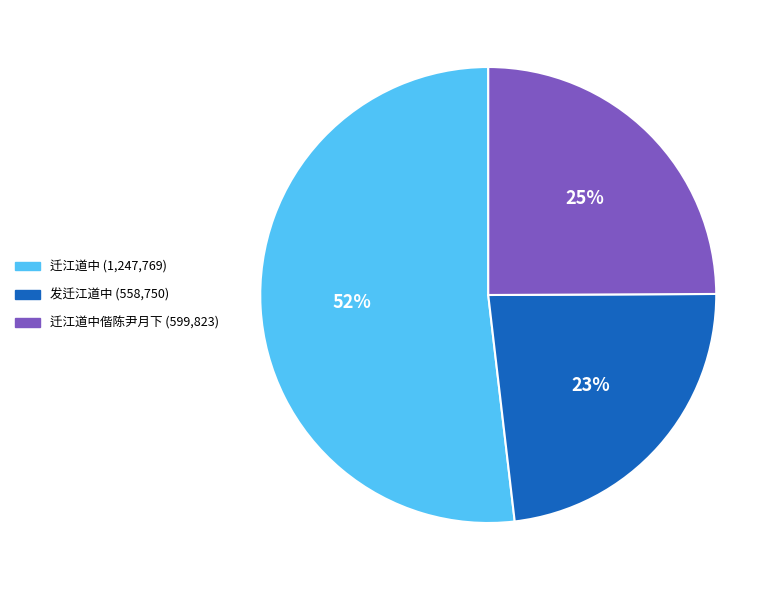

Is there any slice that represents more than half of the pie?

Yes